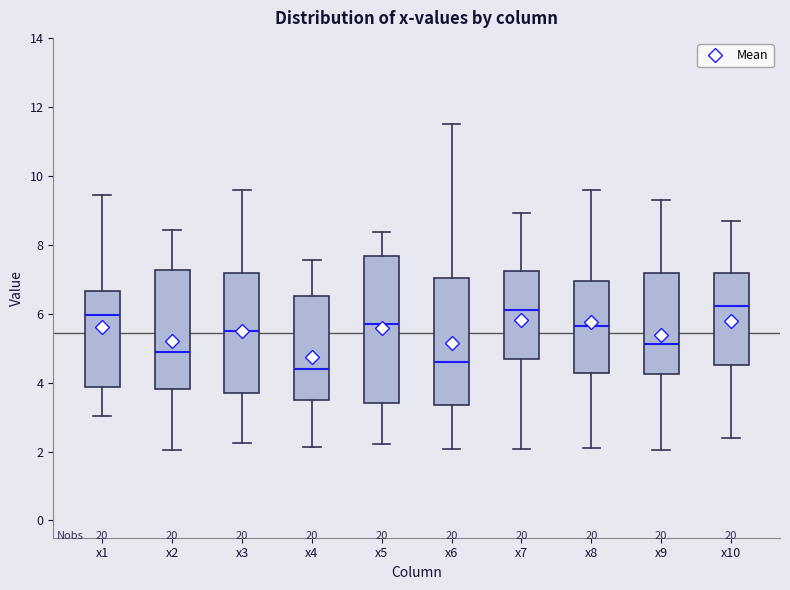

Reading left to right, transcribe this box plot: for each box, give where its median line is, the range the box spans, and where its two whiskers end, as read against the y-axis. The values are not printed on the chart, so give them approximately, as read against the axis.

x1: median 6.0, box 3.8 to 6.6, whiskers 3.0 to 9.4
x2: median 4.8, box 3.8 to 7.2, whiskers 2.0 to 8.4
x3: median 5.4, box 3.6 to 7.2, whiskers 2.2 to 9.6
x4: median 4.4, box 3.4 to 6.6, whiskers 2.2 to 7.6
x5: median 5.8, box 3.4 to 7.6, whiskers 2.2 to 8.4
x6: median 4.6, box 3.4 to 7.0, whiskers 2.0 to 11.4
x7: median 6.0, box 4.6 to 7.2, whiskers 2.0 to 9.0
x8: median 5.6, box 4.2 to 7.0, whiskers 2.2 to 9.6
x9: median 5.2, box 4.2 to 7.2, whiskers 2.0 to 9.4
x10: median 6.2, box 4.6 to 7.2, whiskers 2.4 to 8.6